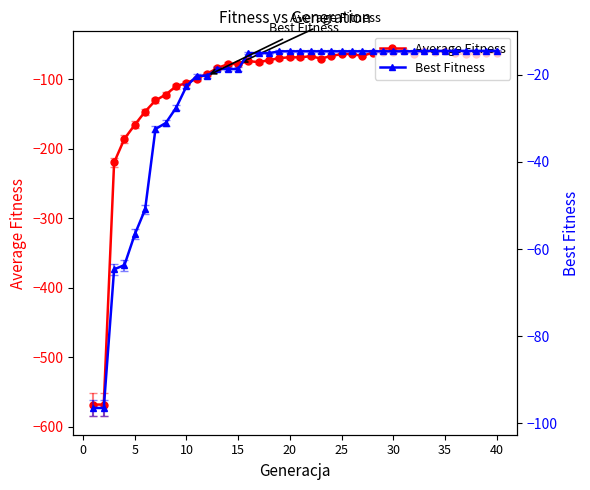

True or false: Average Fitness has more than 2 interior local peaks.

True